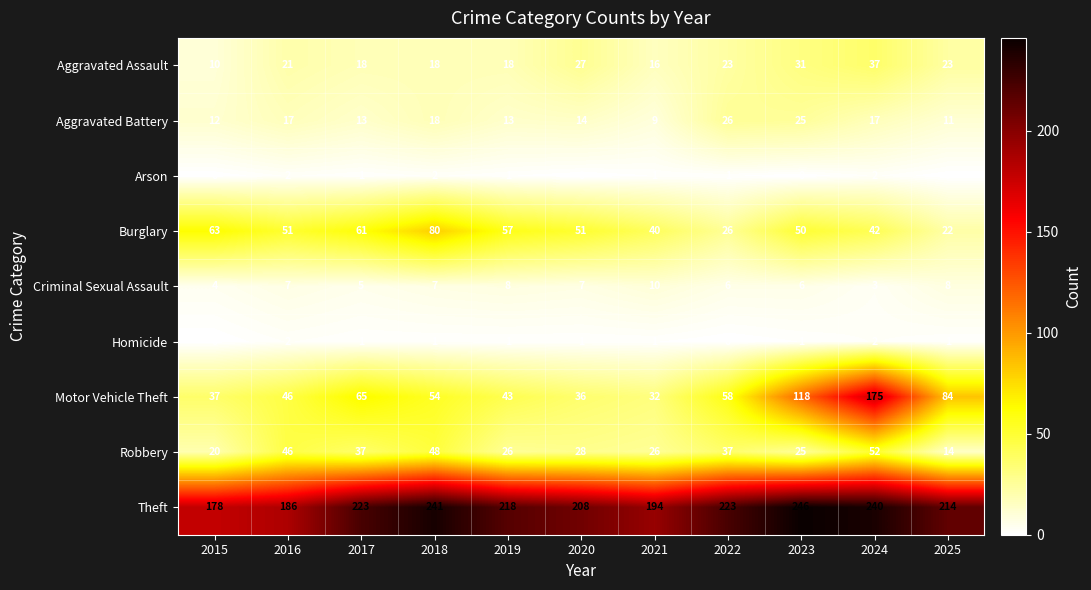

At which label does Robbery reach its minimum?

2025